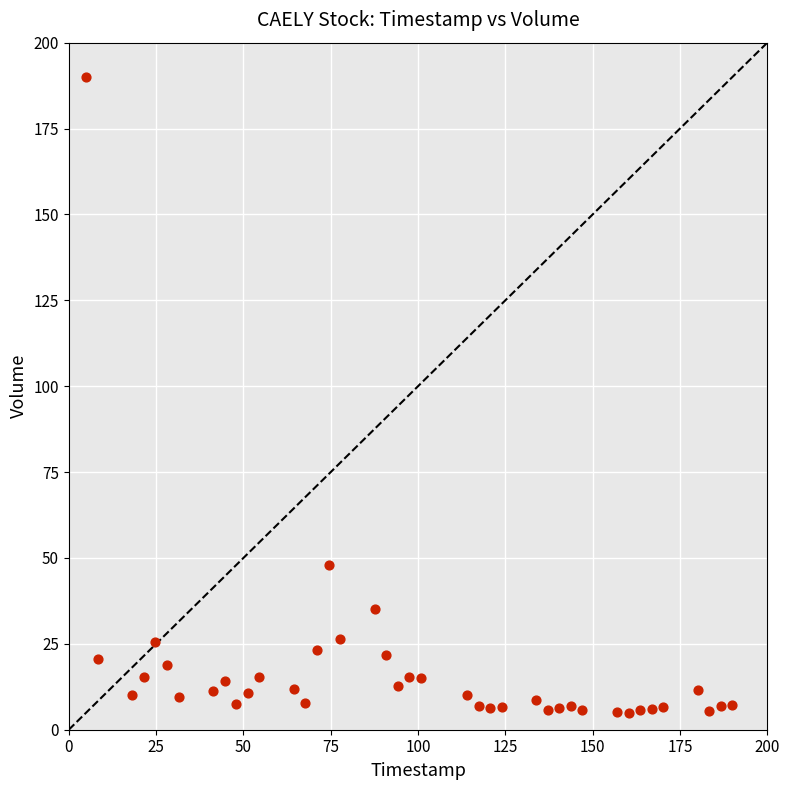

What Y value in the scatter plot is closest to 97?

47.9